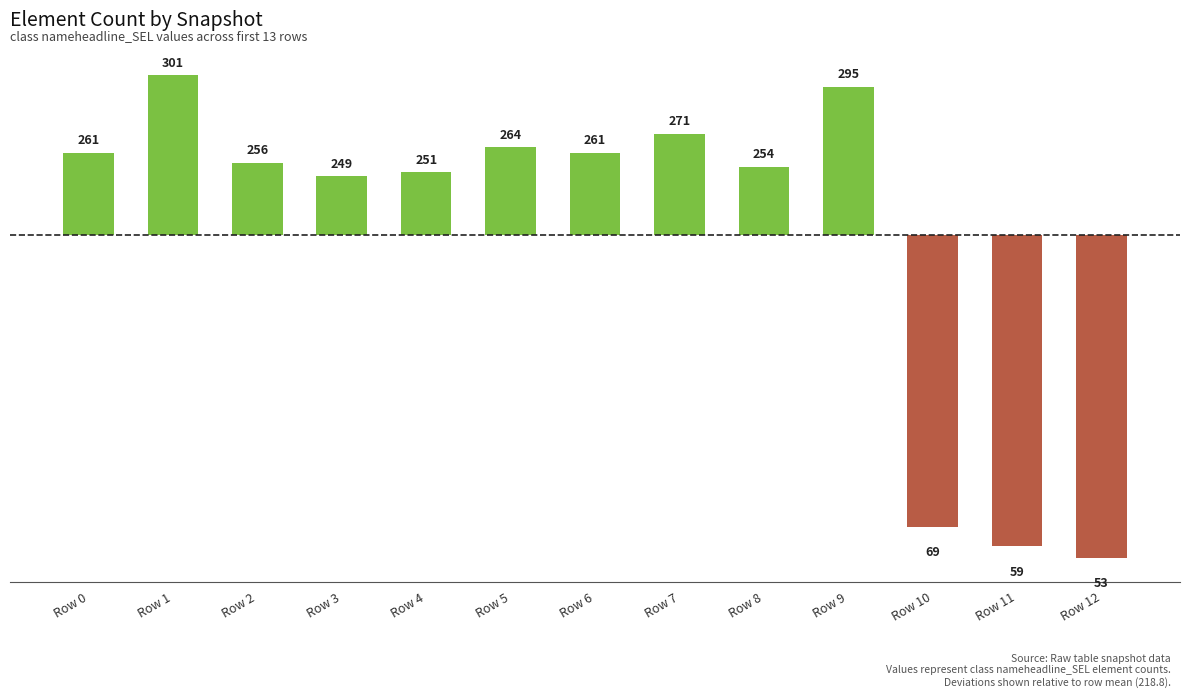

Does the chart contain any negative values?

Yes